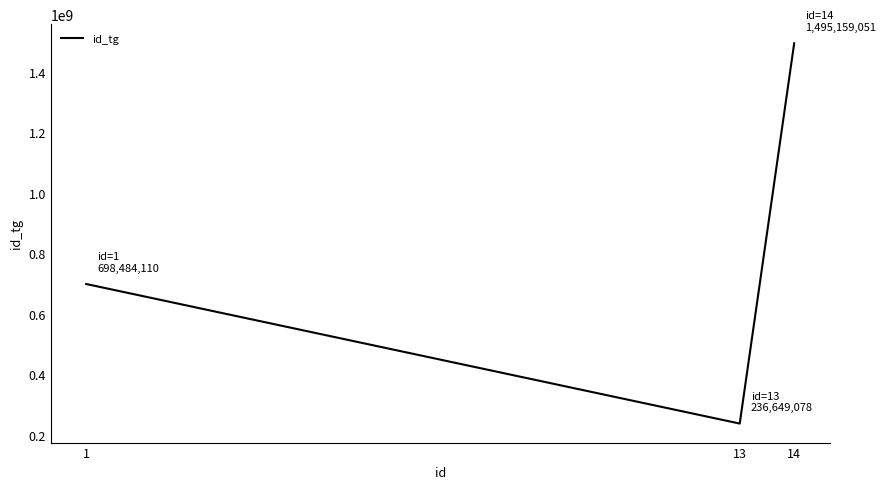

What is the difference between the maximum and minimum values?

1258509973